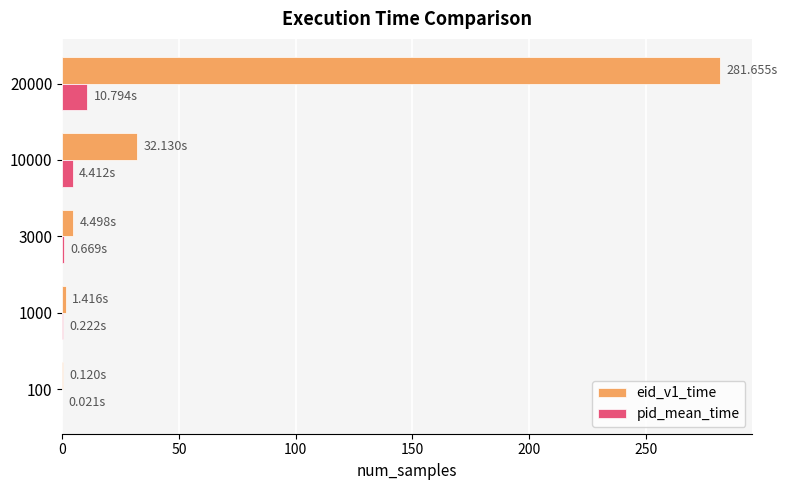

At which category is the sum across all series the highest?

20000